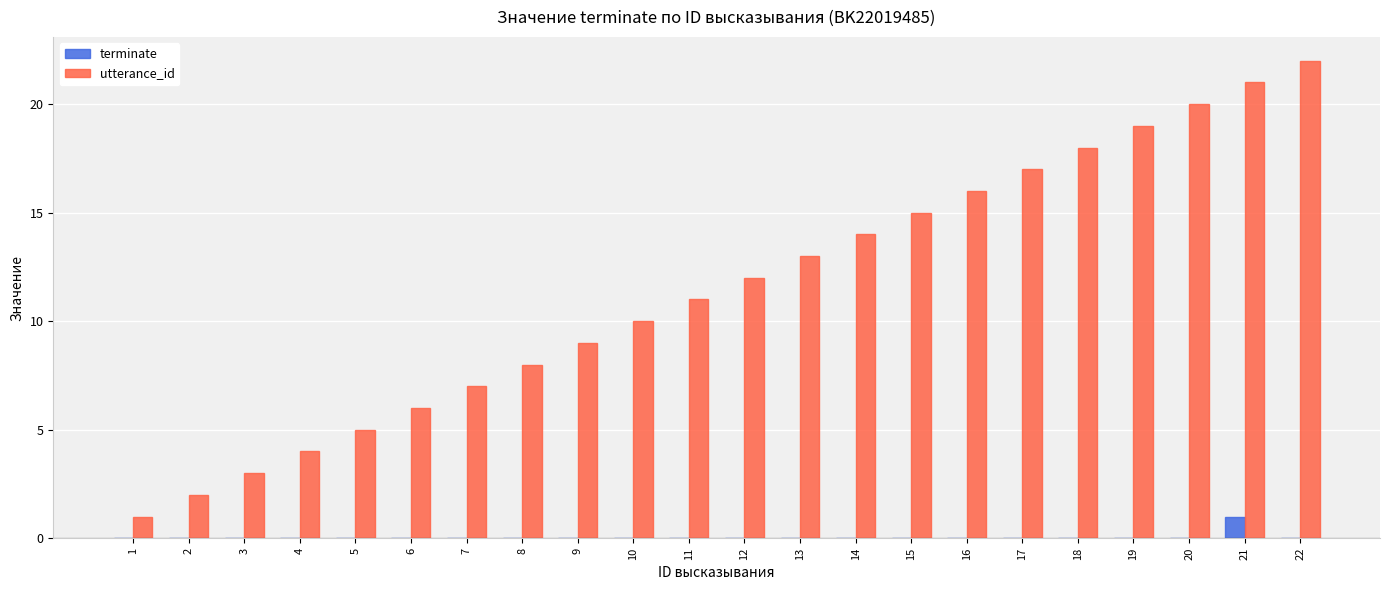

True or false: utterance_id has a value of 2 at 2.

True